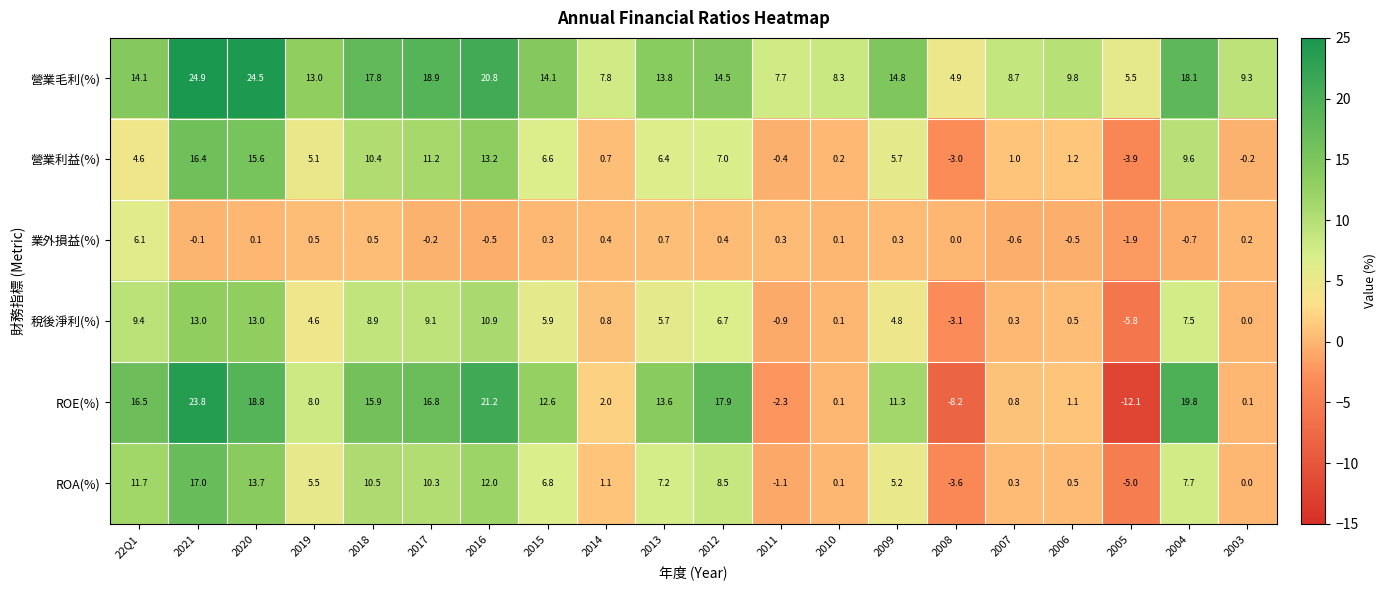

Which series has the largest total across all categories?

營業毛利(%)